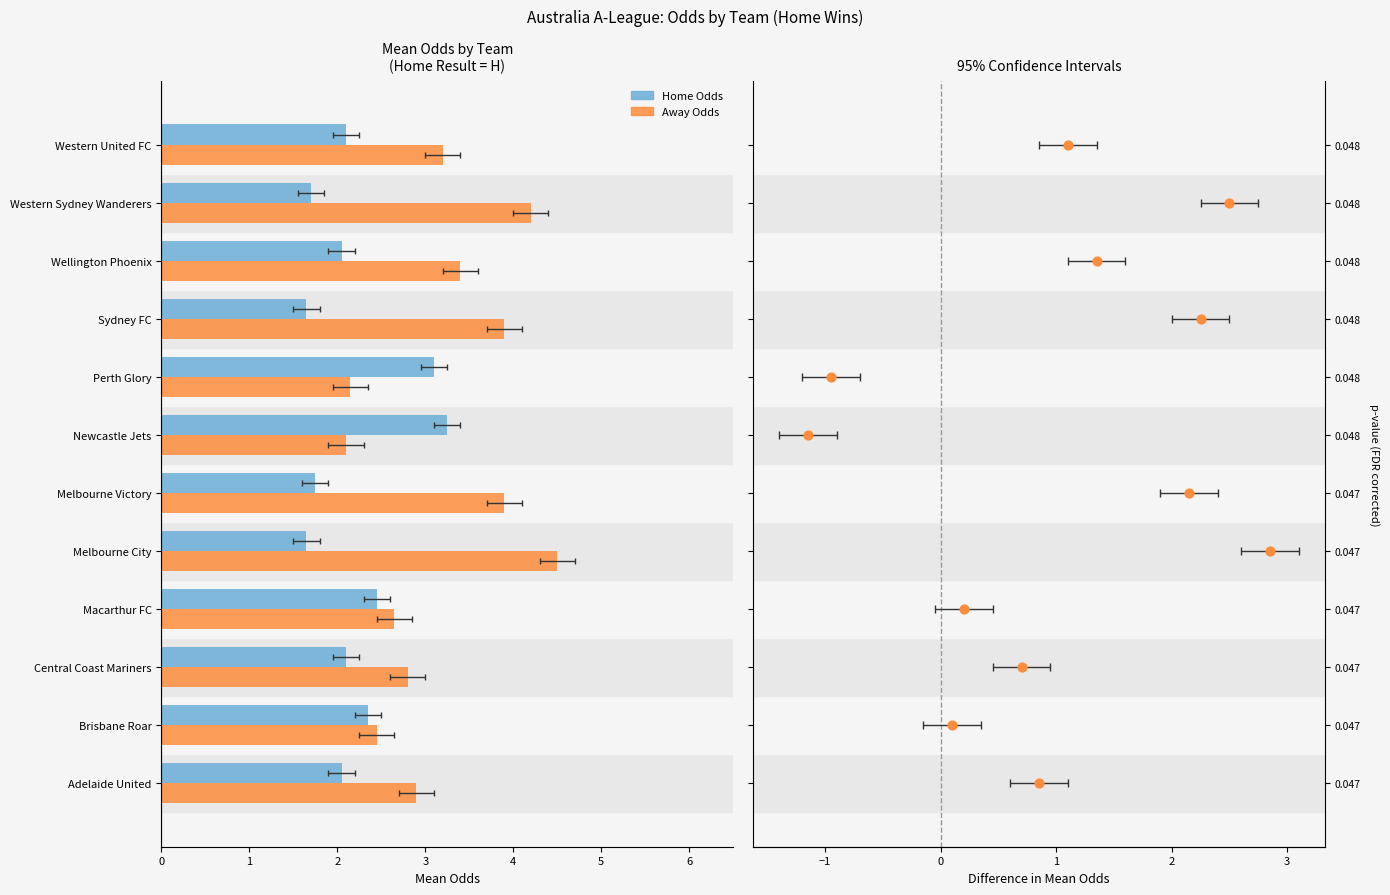

Which series has the largest Y range (max minus min)?

Diff (Away-Home Odds)